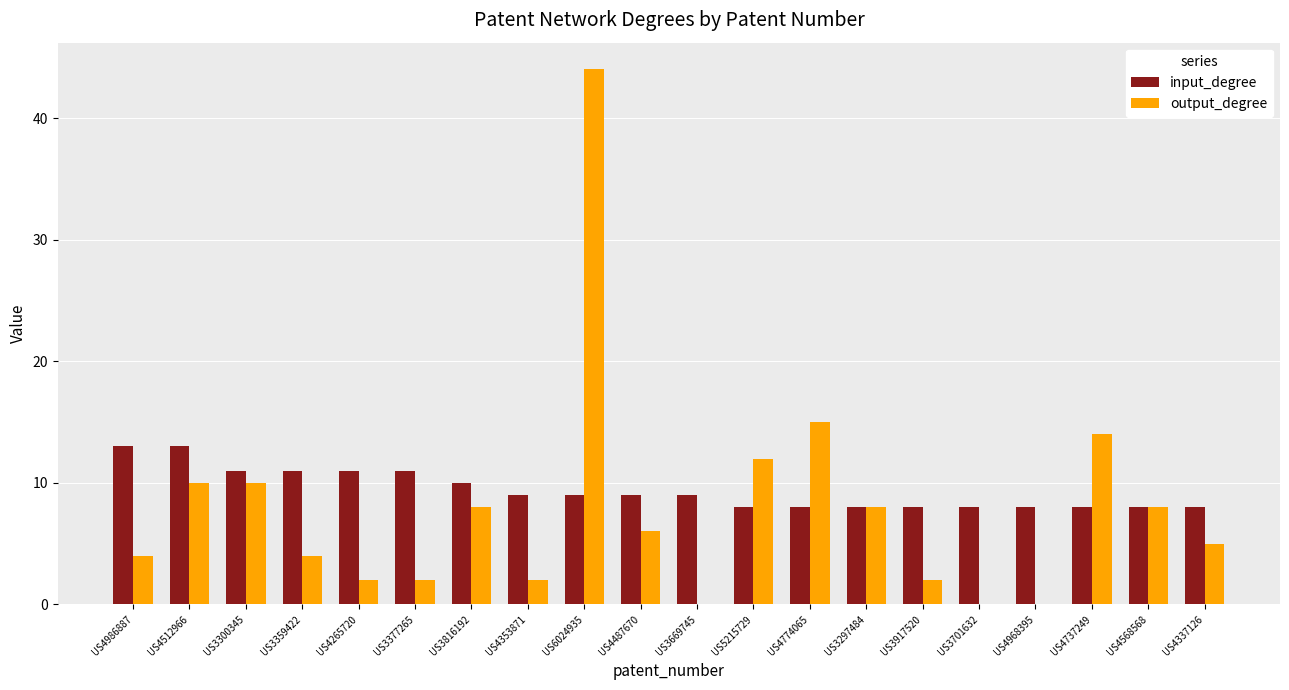

What is the sum of the output_degree values at US3917520 and US5215729?

14